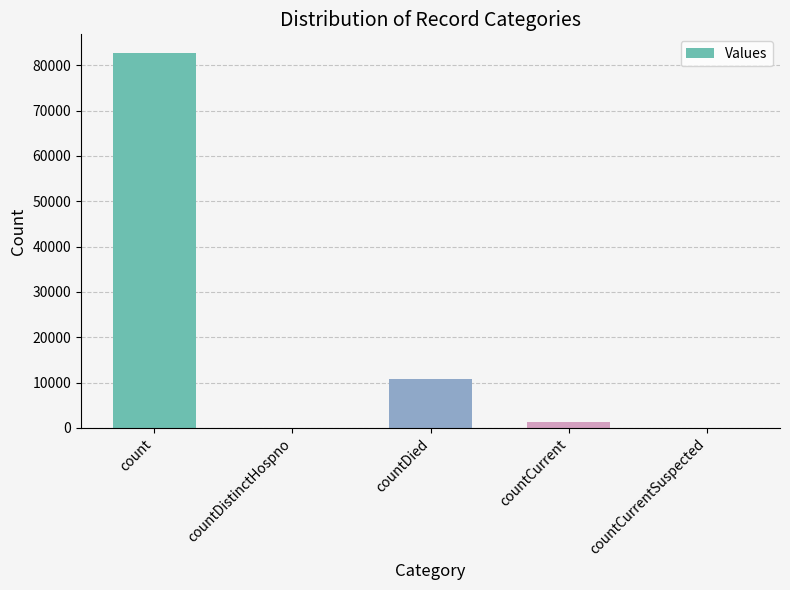

What is the maximum value shown in the chart?

82665